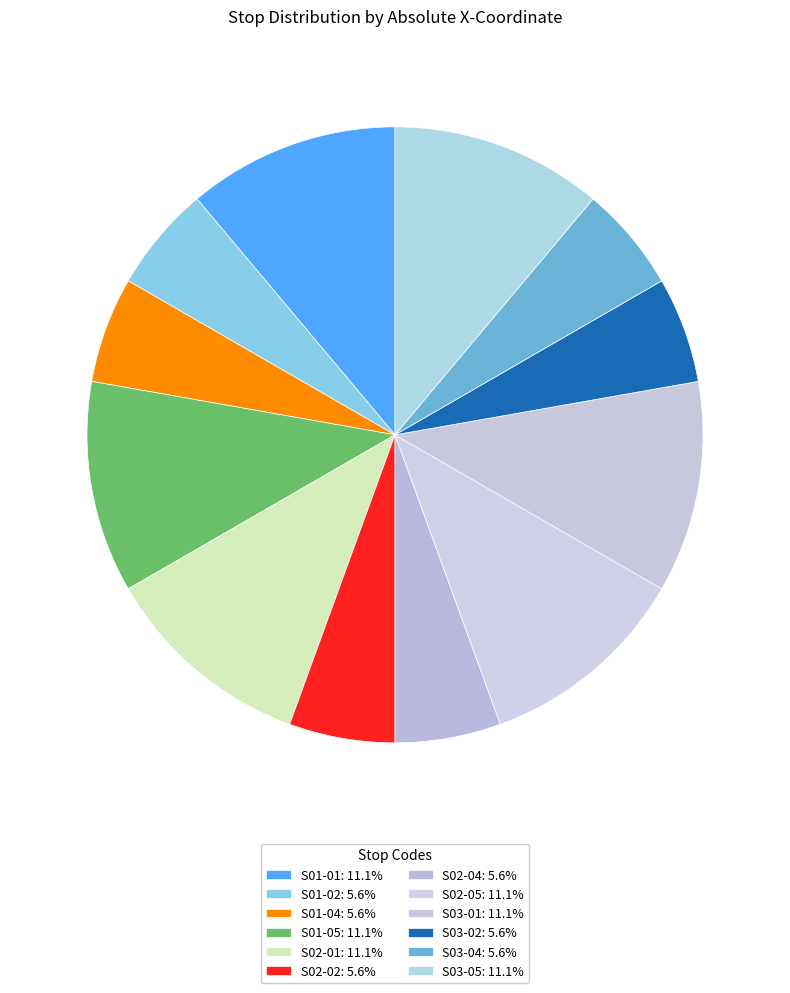

How many segments does this pie chart have?

12